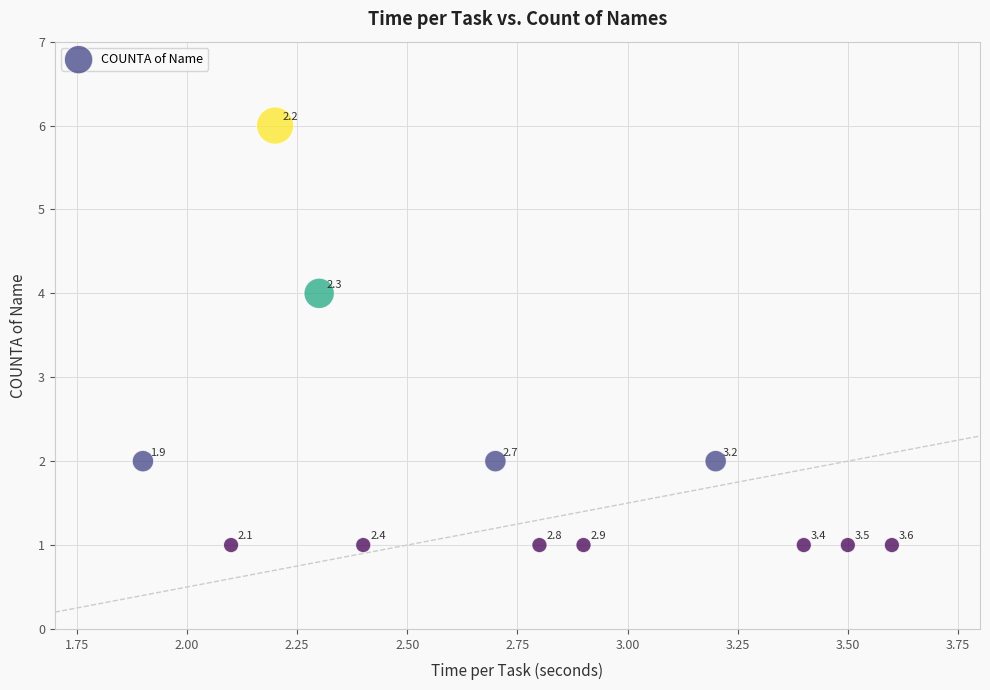

What is the range of Y values (max minus min)?

5